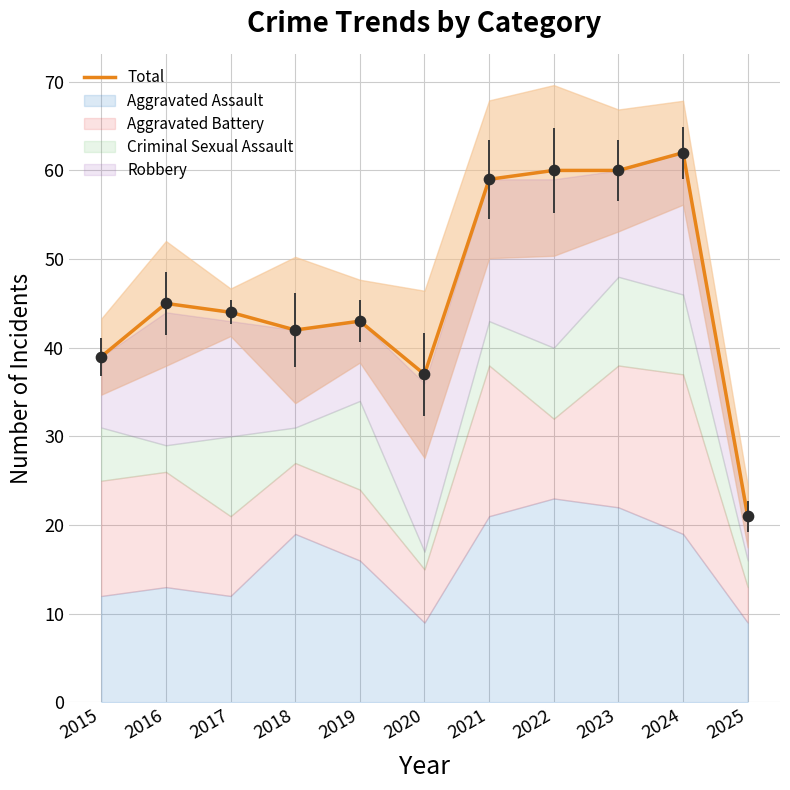

Between 2019 and 2024, which is larger?

2024